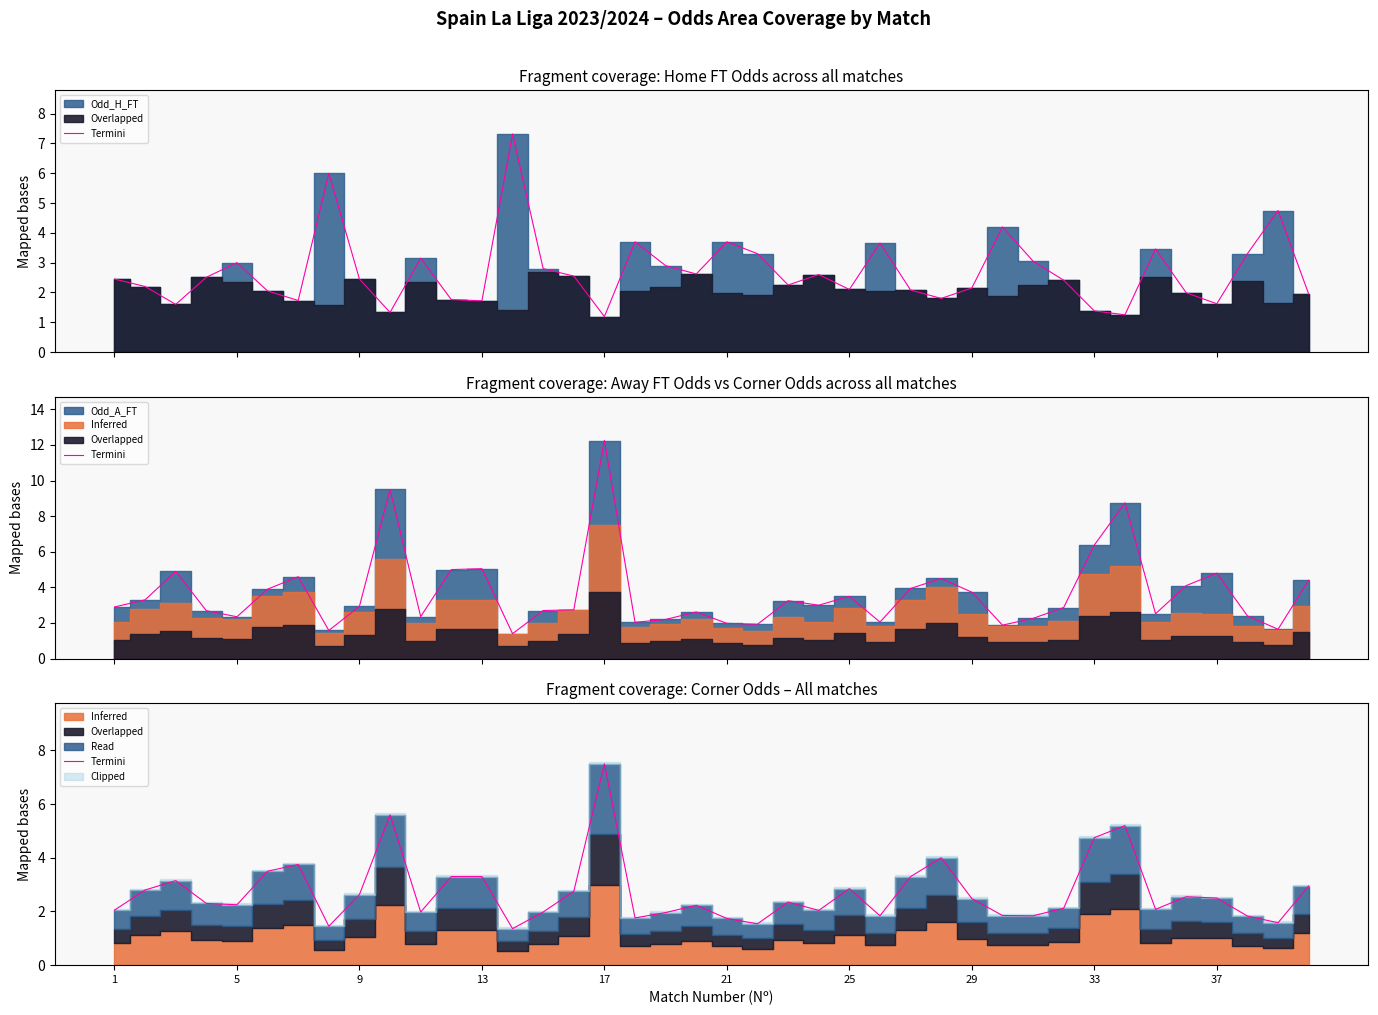

What is the minimum value shown in the chart?

1.4